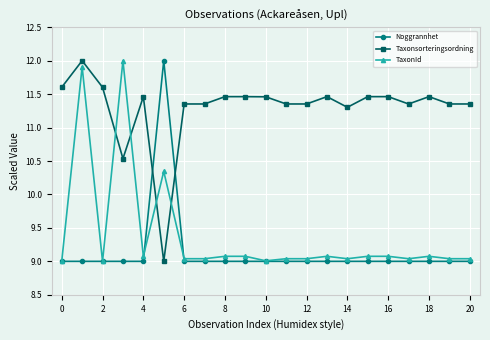

True or false: TaxonId and Taxonsorteringsordning intersect in this chart.

True